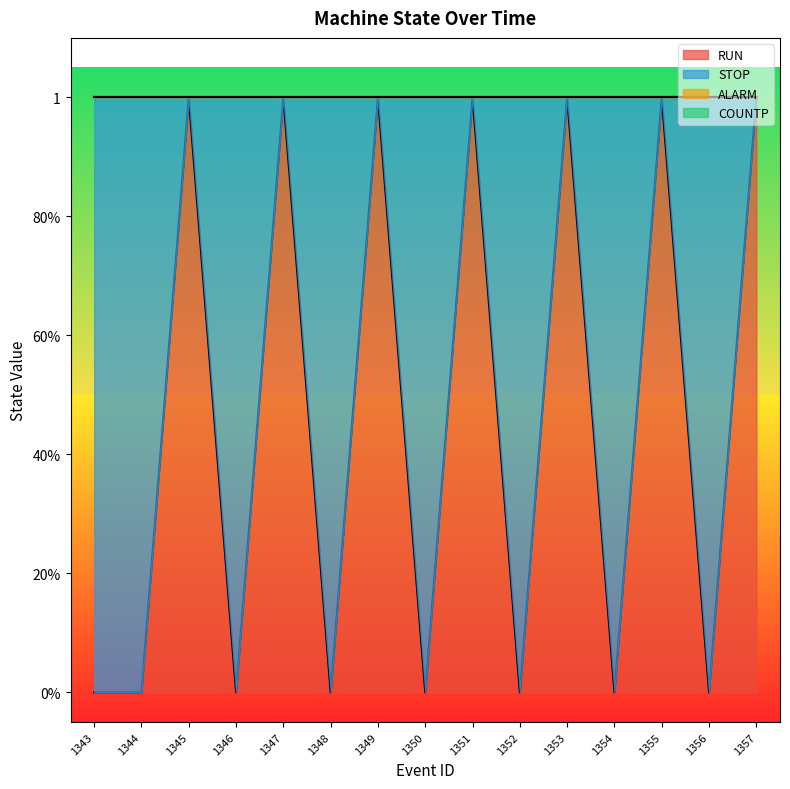

At 1350, list the series in order from smallest to largest.

RUN, ALARM, COUNTP, STOP